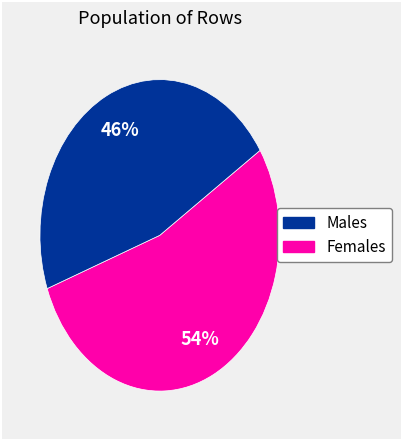

To the nearest percent, what is the average slice percentage?

50%